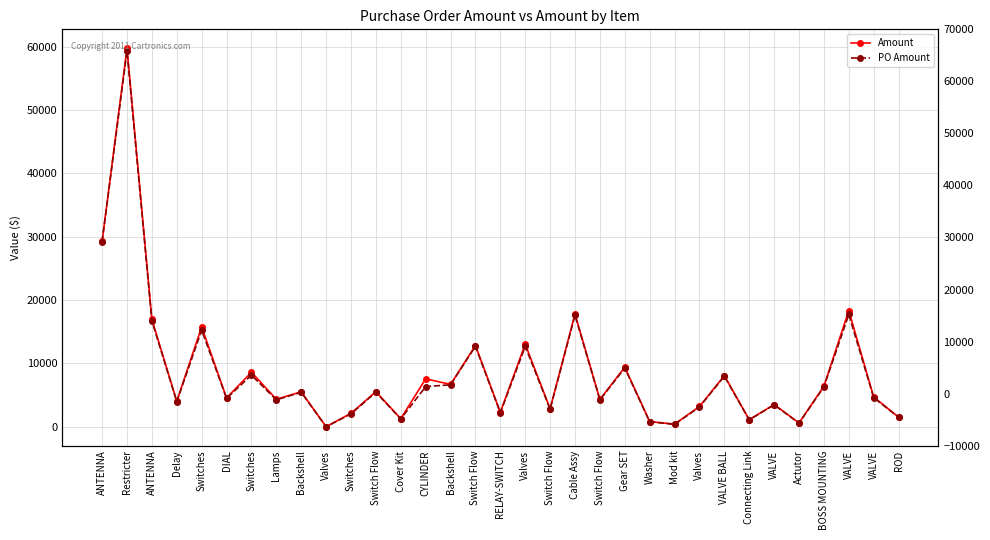

Rank the categories by PO Amount value from lowest to highest.

Valves, Mod kit, Actutor, Washer, Connecting Link, Cover Kit, ROD, Switches, RELAY-SWITCH, Switch Flow, Valves, VALVE, Delay, Switch Flow, Lamps, DIAL, VALVE, Backshell, Switch Flow, BOSS MOUNTING, CYLINDER, Backshell, VALVE BALL, Switches, Gear SET, Valves, Switch Flow, Switches, ANTENNA, Cable Assy, VALVE, ANTENNA, Restricter